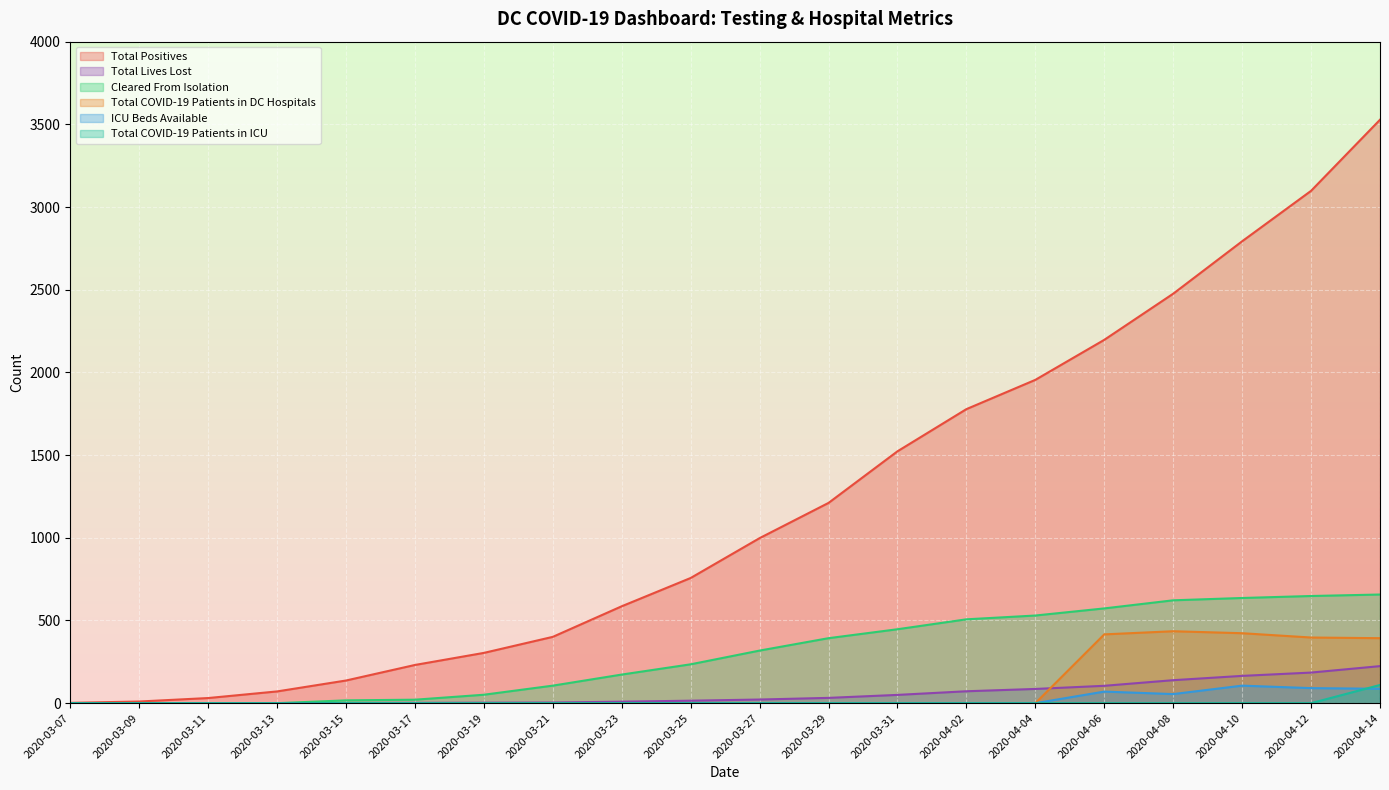

Where is ICU Beds Available nearest to the value 53?

2020-04-08